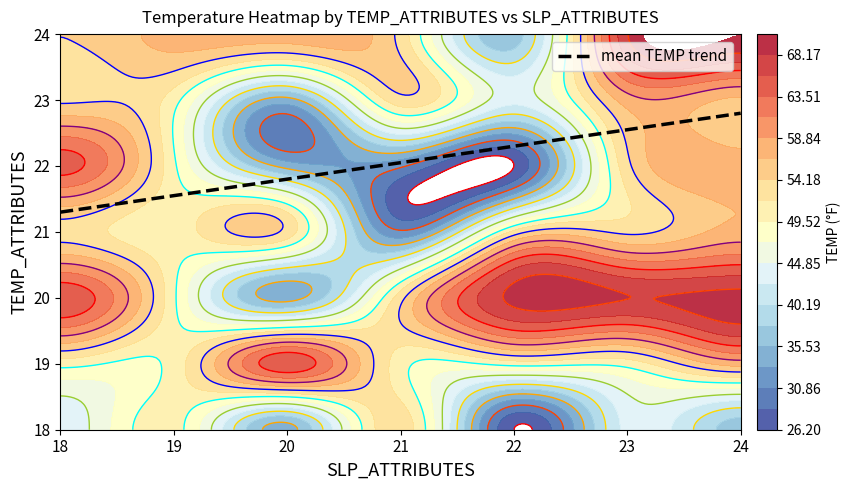

How many data points in 22 are less than 50?

3